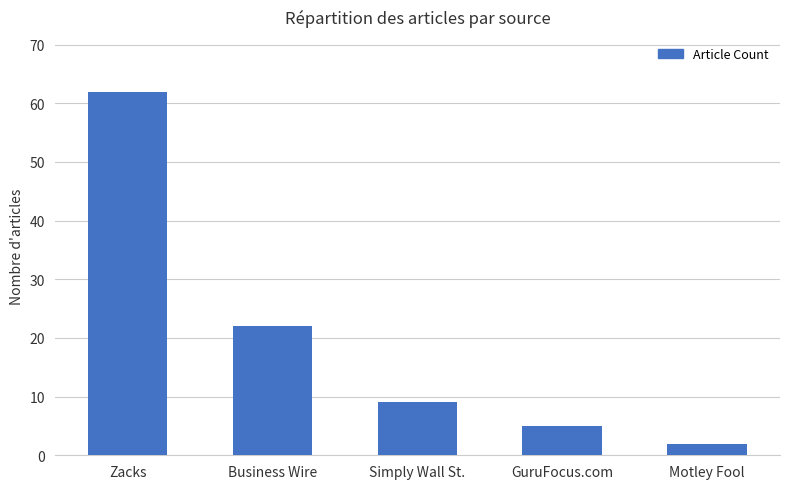

At which category does the chart reach its minimum across all series?

Motley Fool